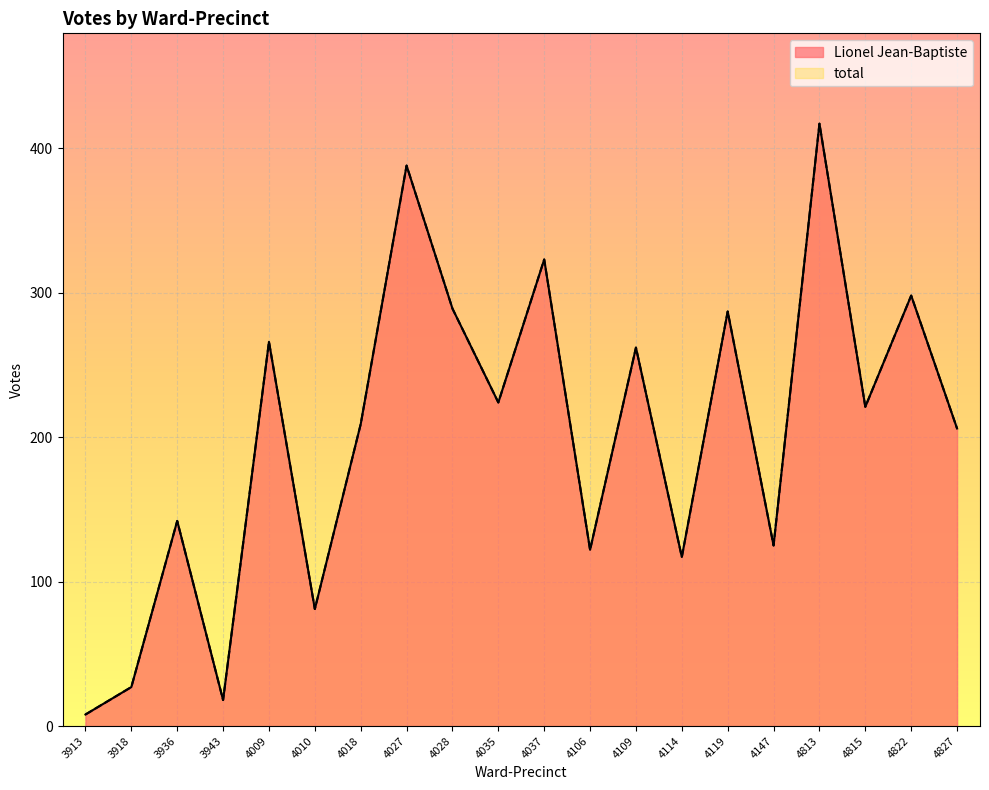

In Lionel Jean-Baptiste, how many points are lower than both neighbors (excluding endpoints)?

7